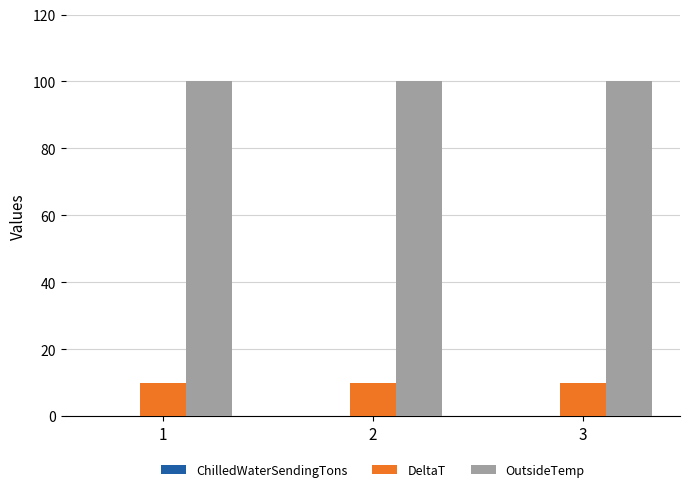

Is the value of OutsideTemp at 2 greater than the value of DeltaT at 1?

Yes